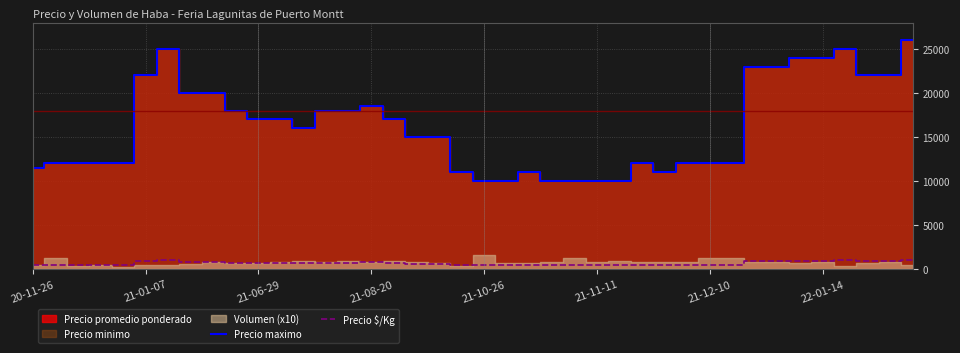

At which label does Precio maximo first exceed 16000?

21-01-07